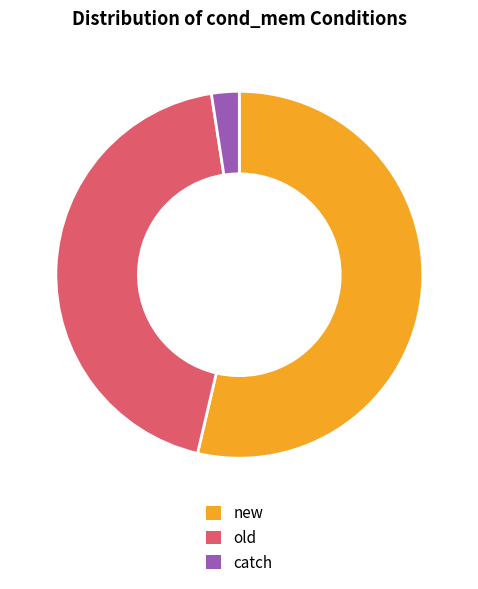

How many segments does this pie chart have?

3